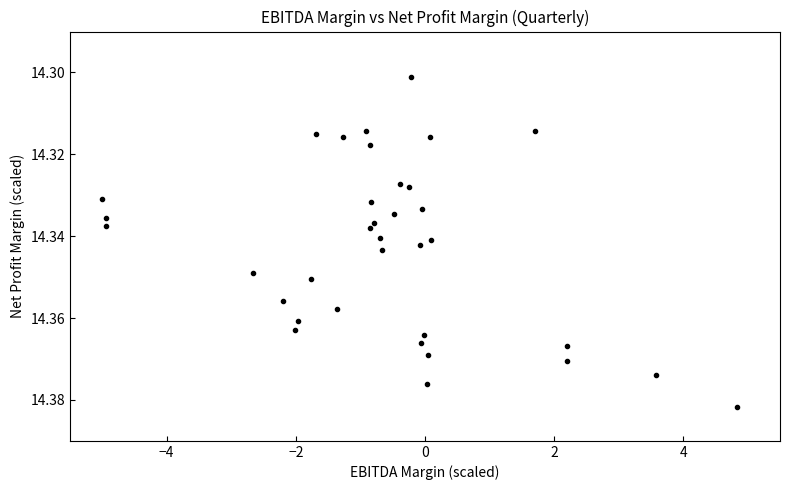

What is the range of X values (max minus min)?

9.8